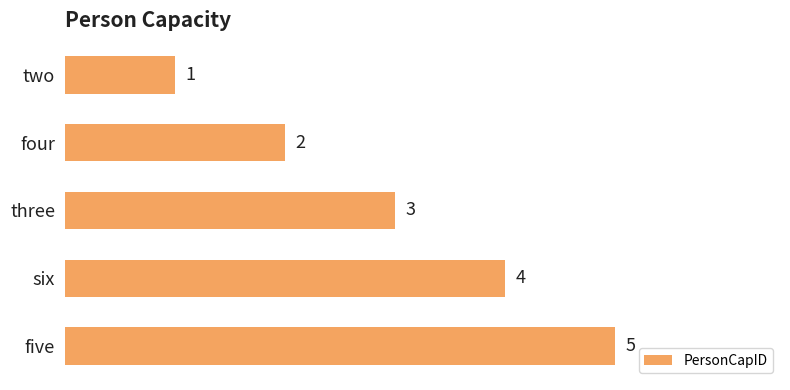

Count the number of data series in this chart.

1